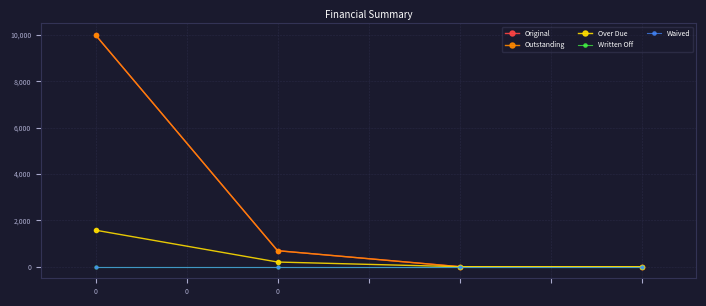

Does the chart have visible grid lines?

Yes